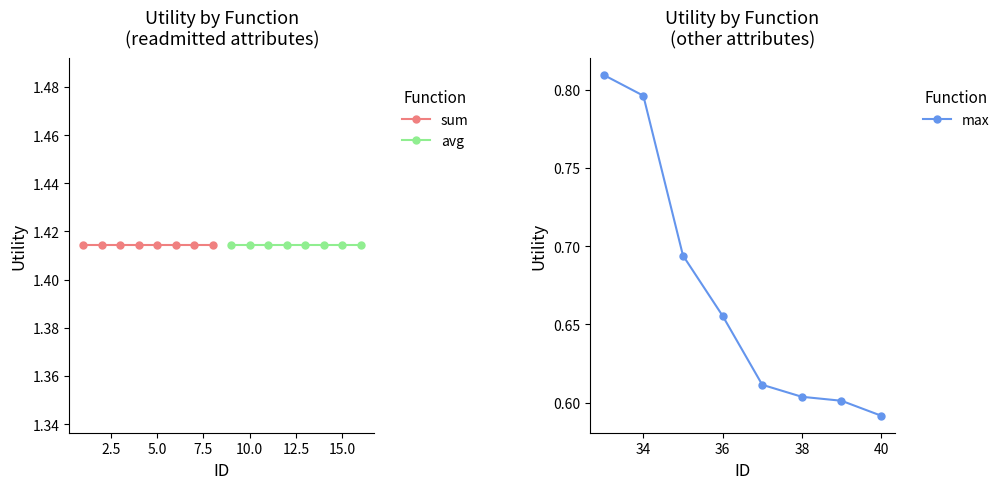

At which label is max closest to 0?

40